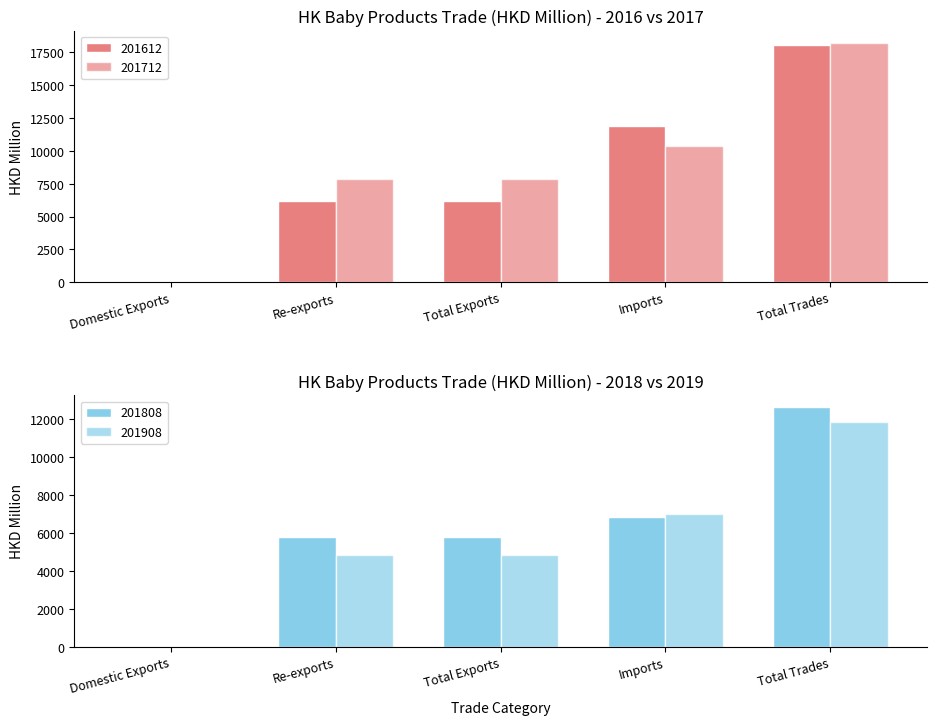

At which category is the sum across all series the highest?

Total Trades